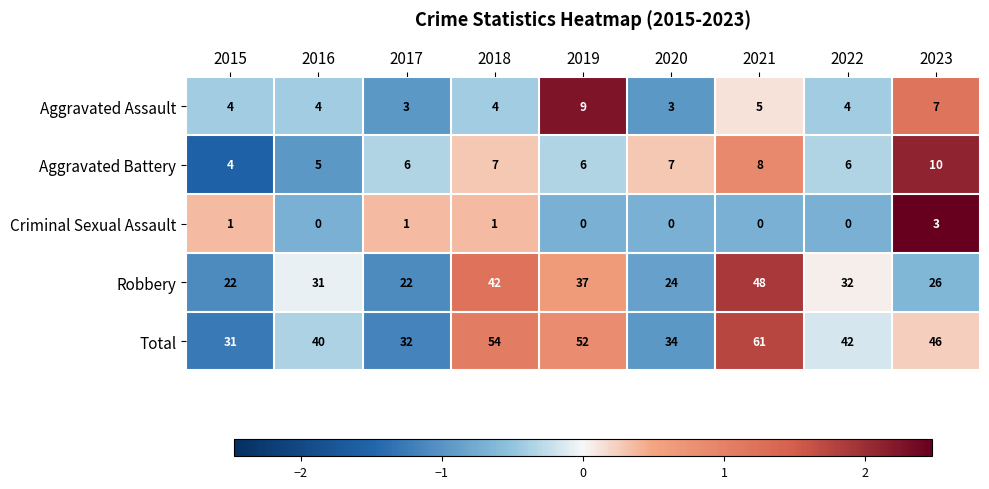

What is the difference between the maximum and second lowest values in the Total series?

29